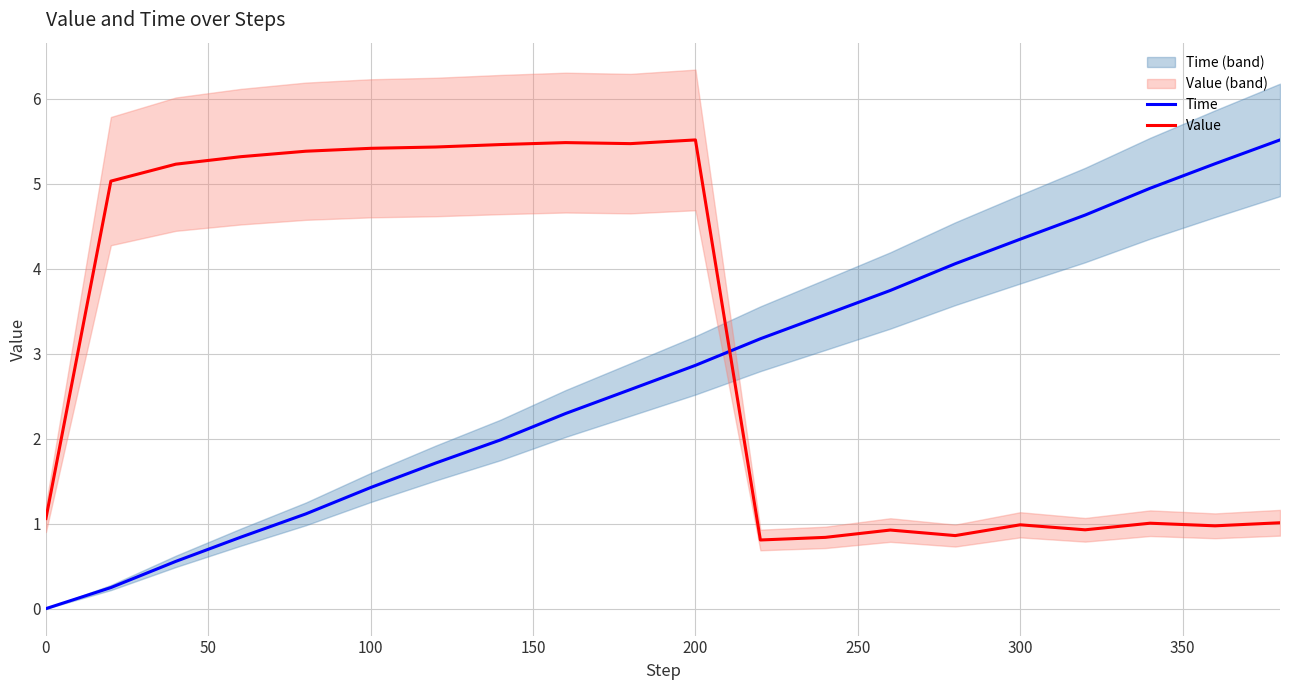

Is it true that Value equals 1.8 at 0?

False